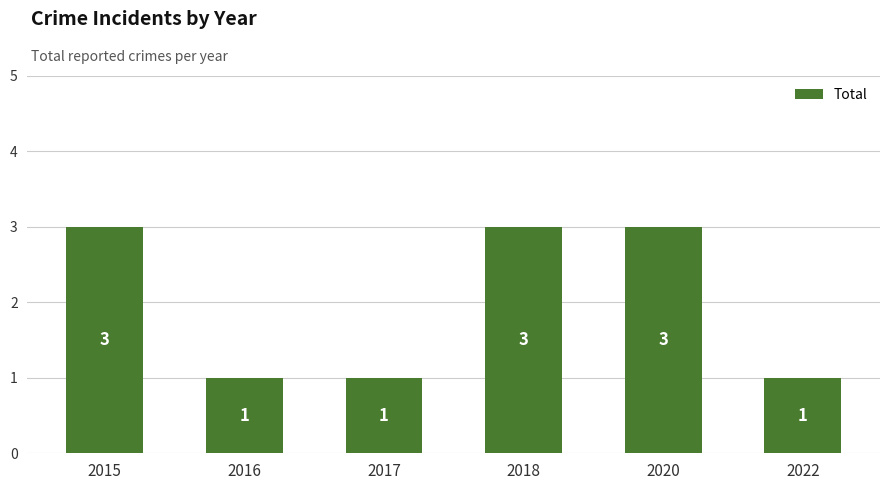

What is the value of the 4th bar from the left?

3